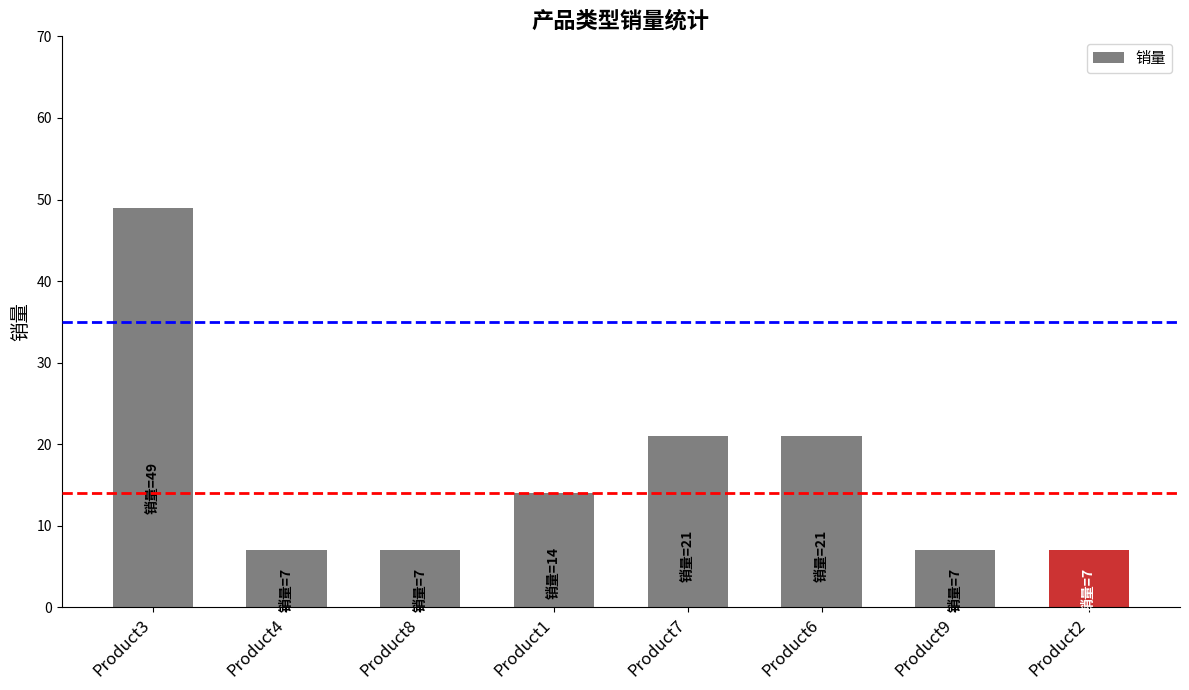

What is the sum of the values at Product1 and Product3?

63